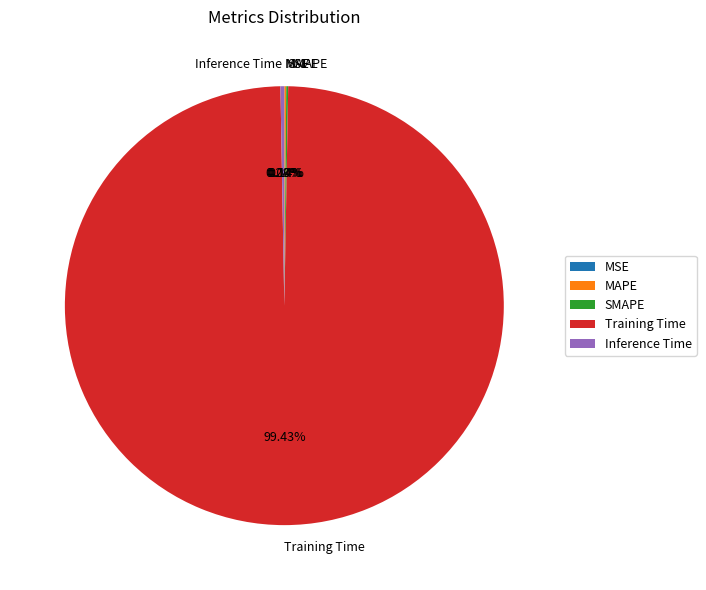

How much of the chart is everything except Inference Time?

99.7%